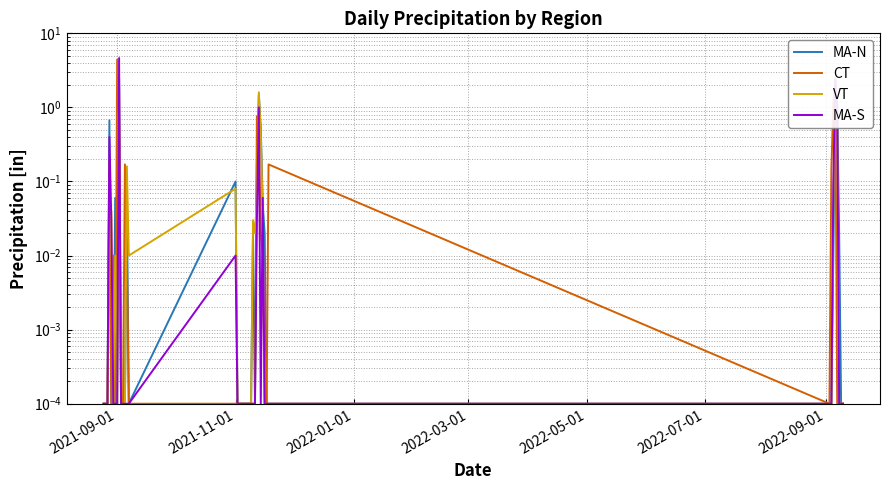

At how many categories does at least one series exceed 1?

6